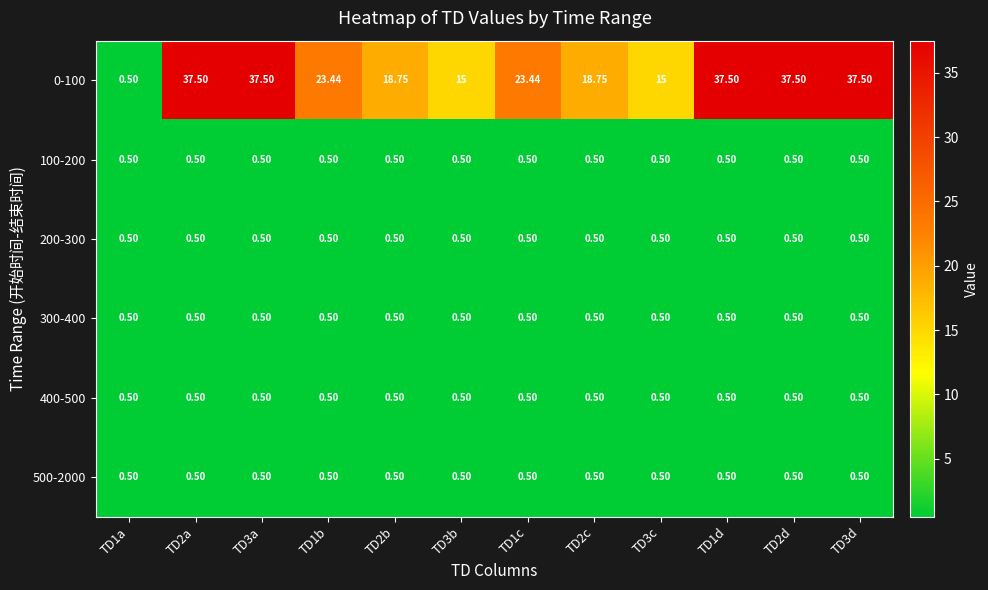

Which category has the lowest value across all series?

TD1a